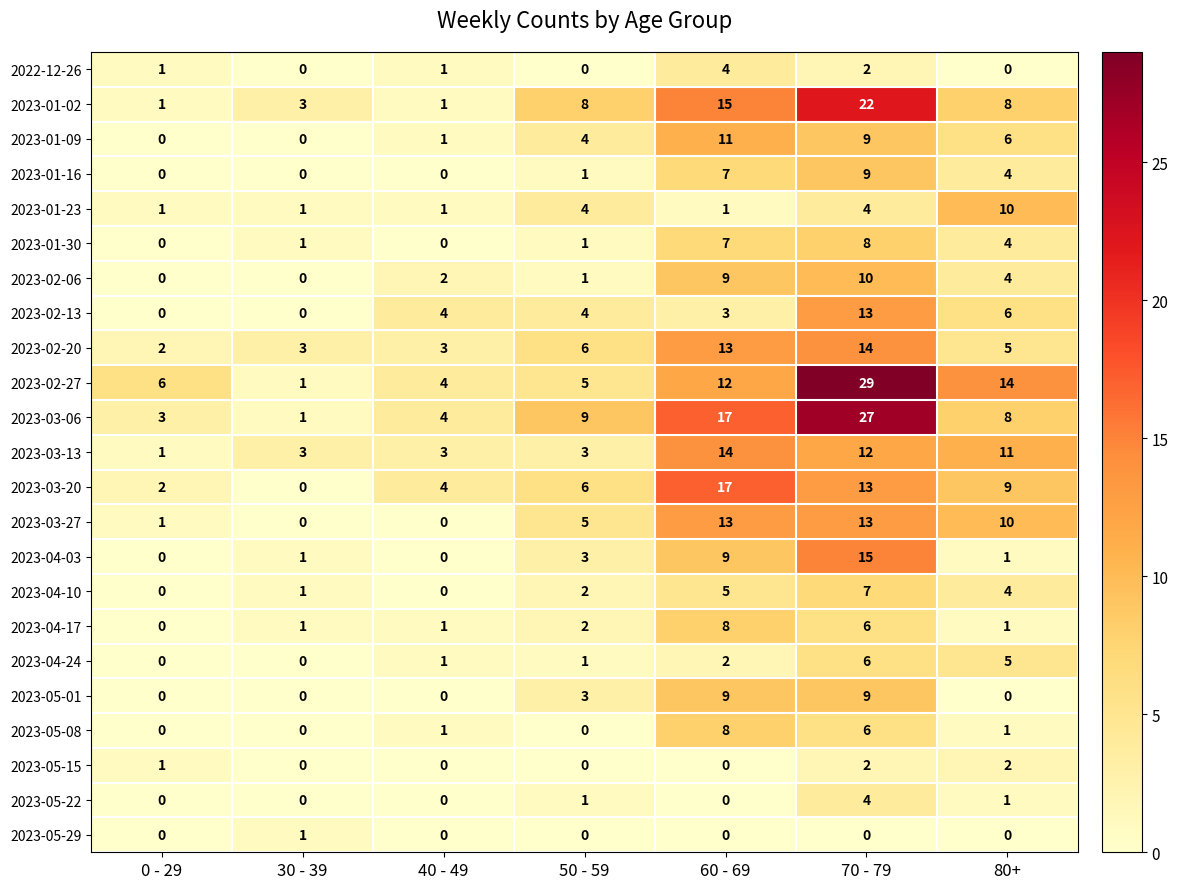

At which category does the chart reach its peak across all series?

70 - 79